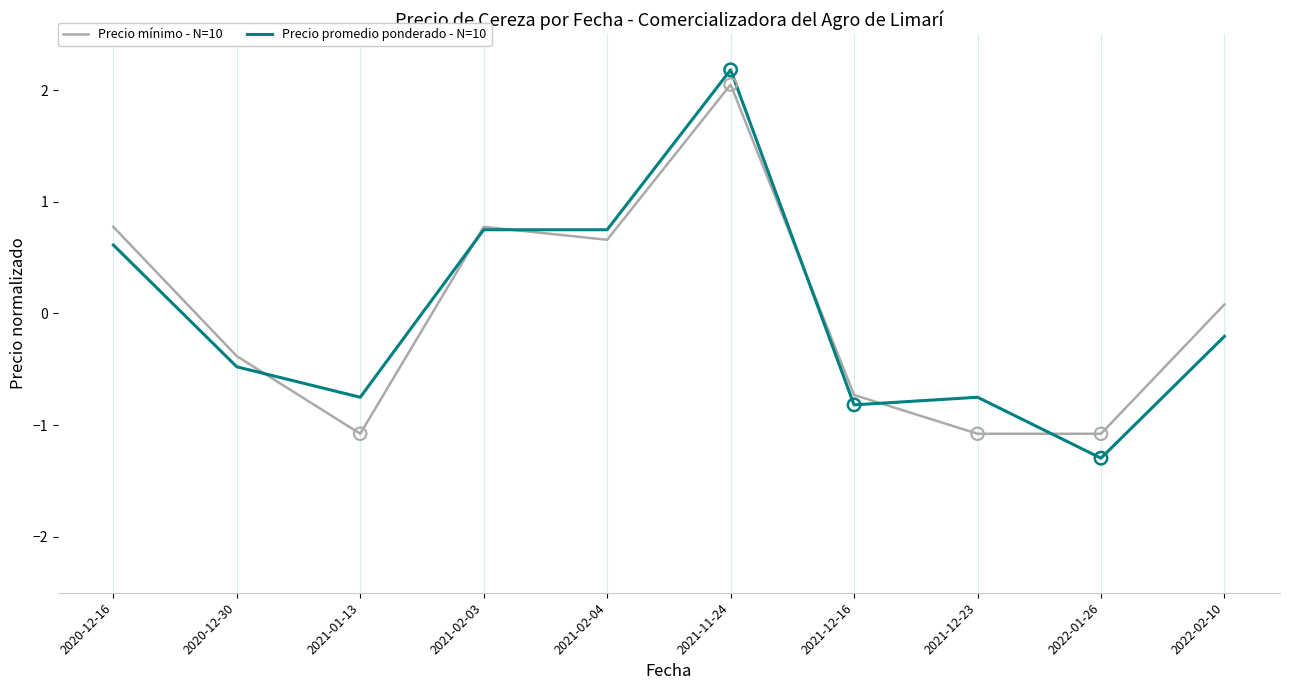

What is the total value across all series at 2022-01-26?

-2.4